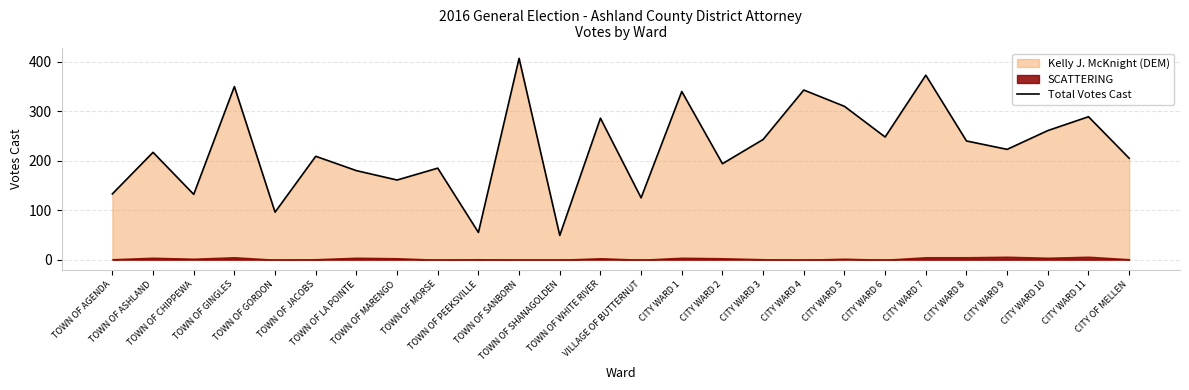

What is the change in value from TOWN OF MORSE to CITY WARD 7?

+188